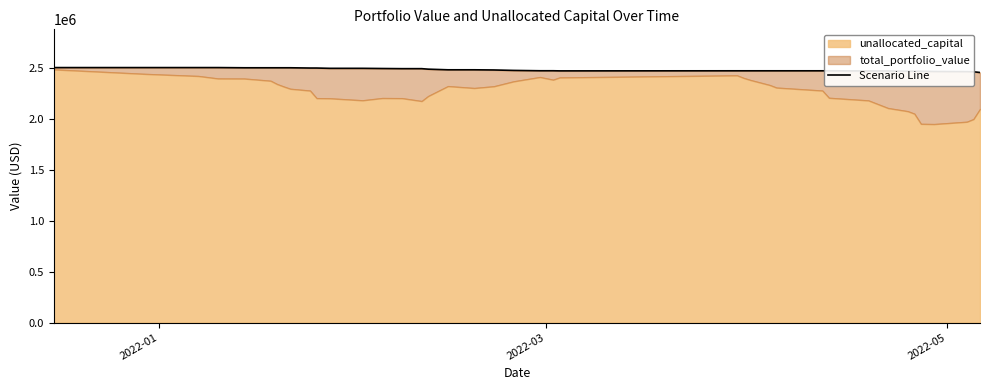

What is the smallest value displayed?

2451877.5